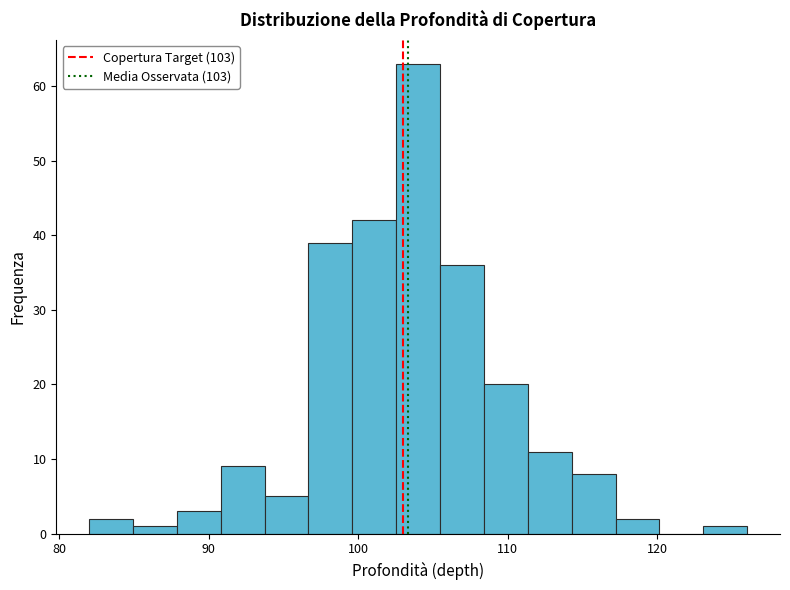

Around what value on the x-axis is the tallest bar? Give the approximate position of its centre, as read against the axis.

104